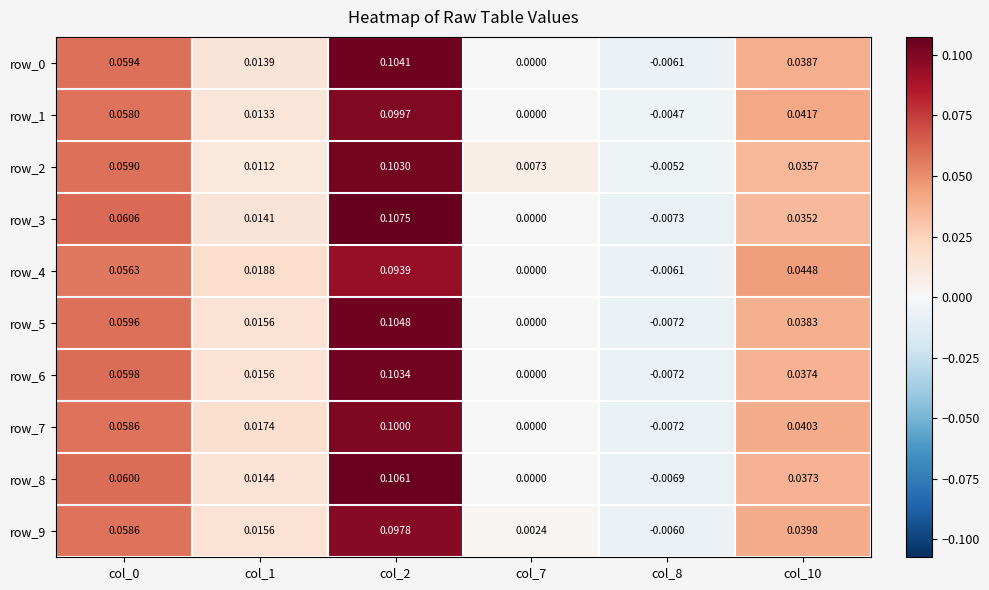

What is the total value across all series at col_0?

0.6